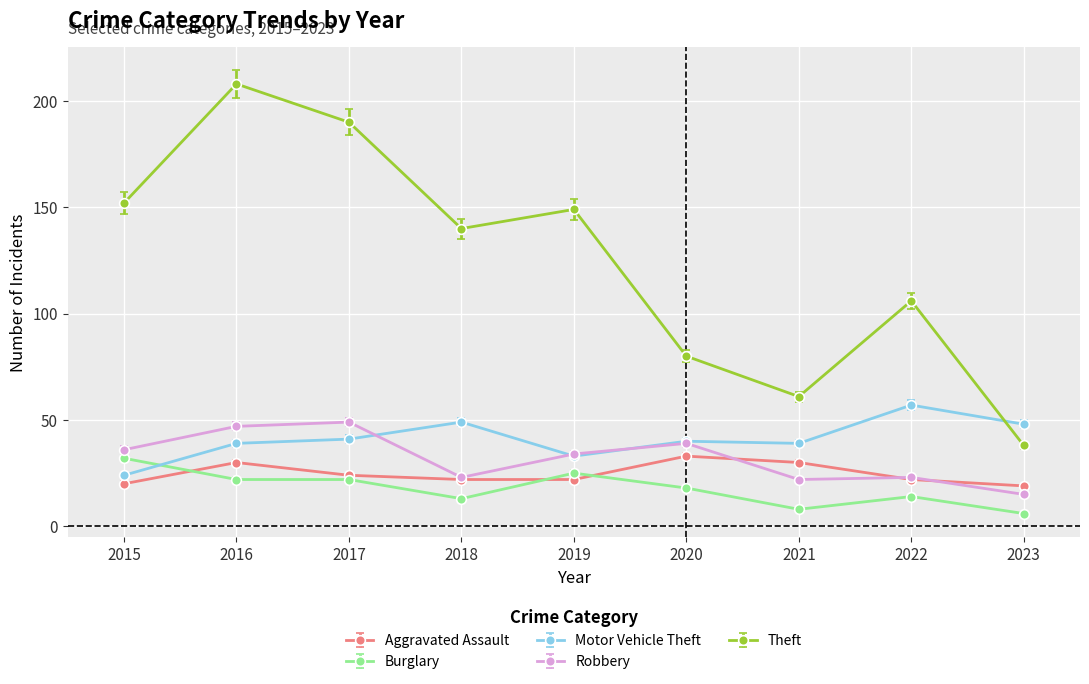

What is the value of the Robbery point at the 8th from the left?

23